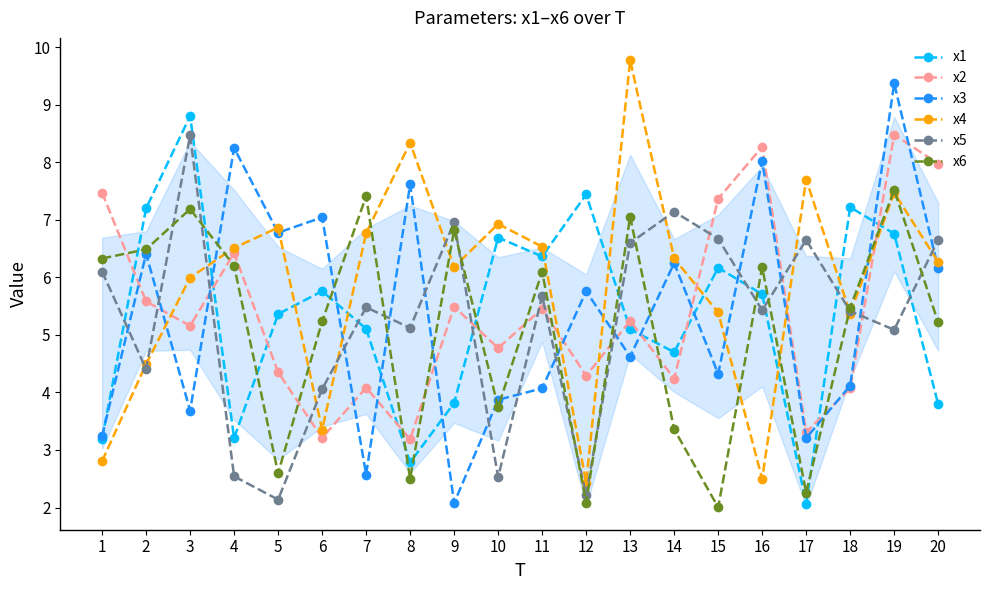

What is the spread (max minus min) of values at 4?

5.7